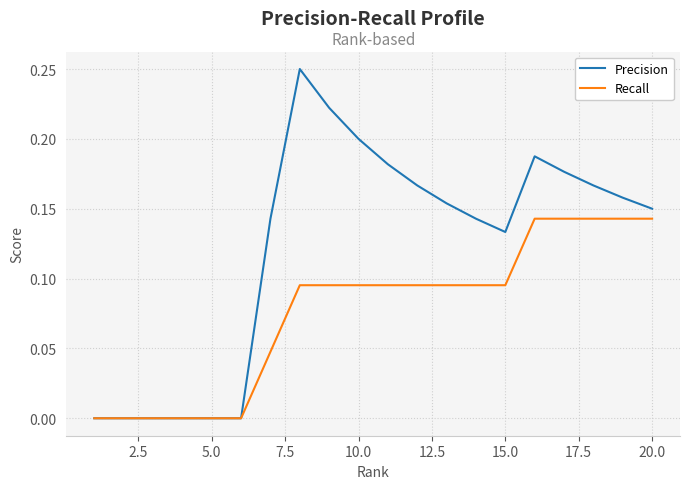

Rank the series by their maximum value, from highest to lowest.

Precision, Recall